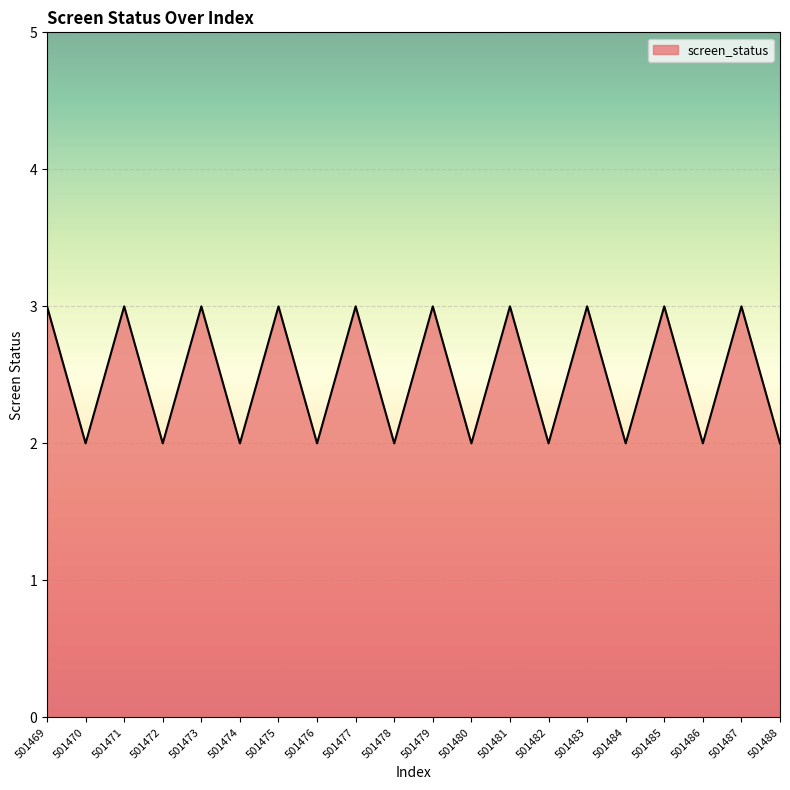

True or false: there are more than 1 points higher than both neighbors.

True